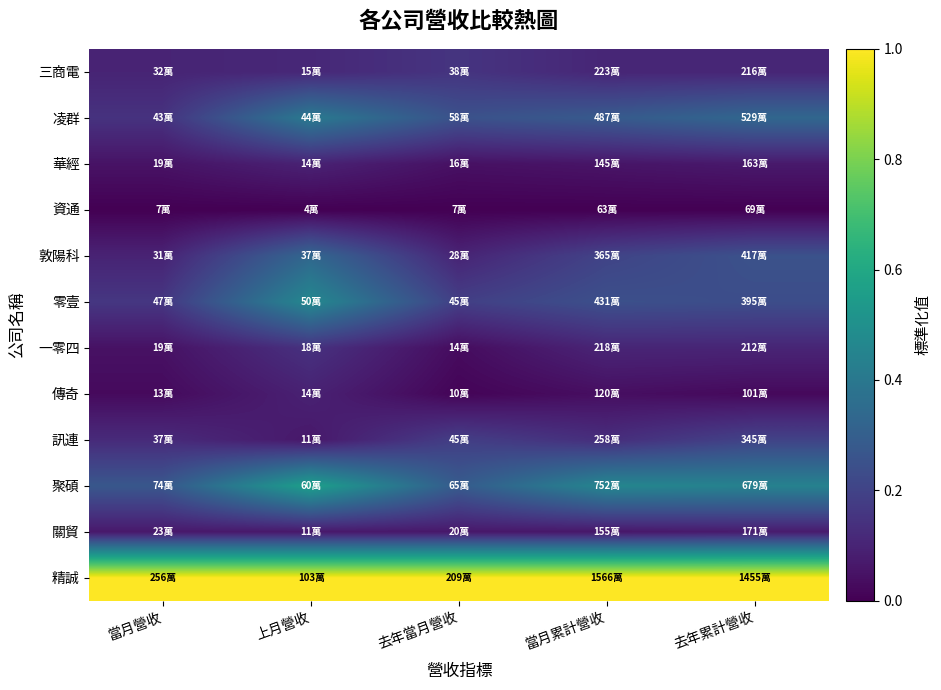

Which series has the largest total across all categories?

精誠